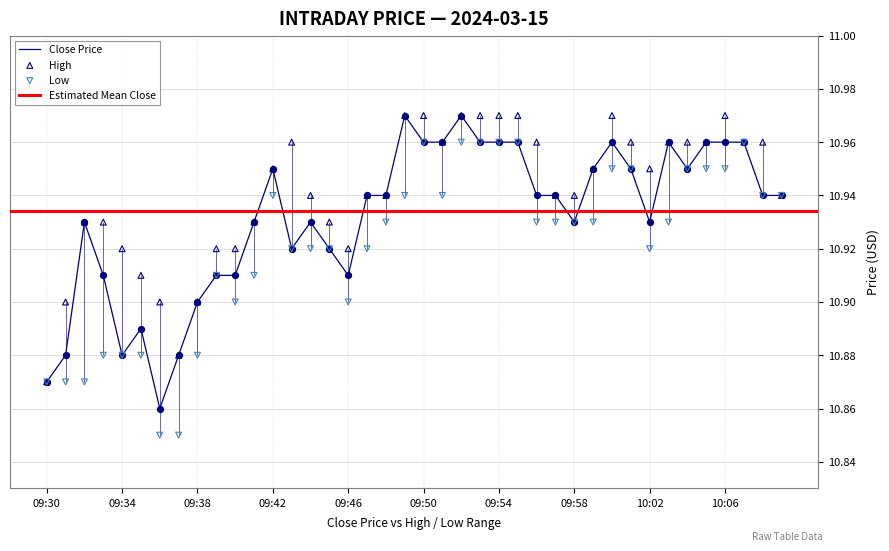

At how many categories does at least one series exceed 10?

40